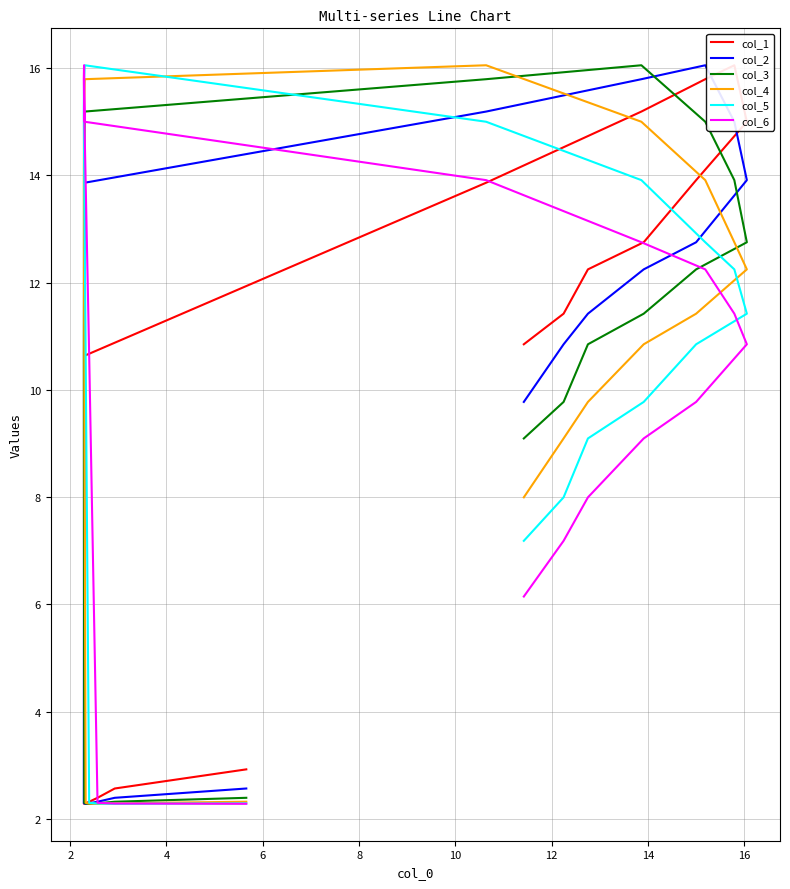

What is the label of the 16th point from the right?

6